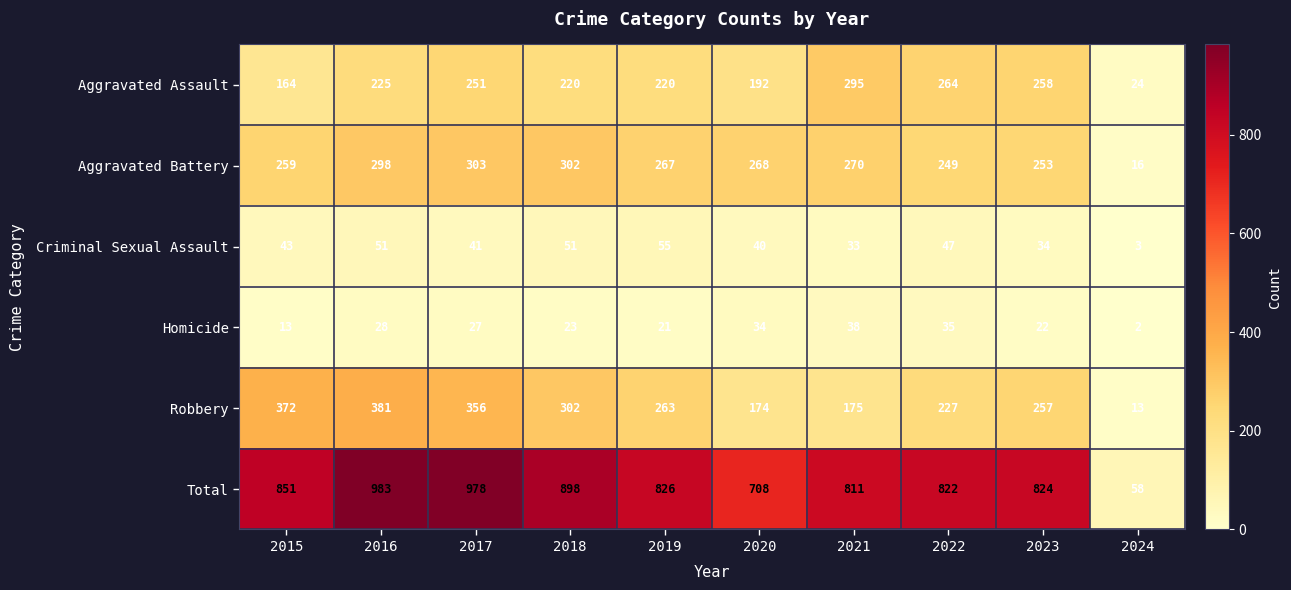

How many data points does each series have?

10